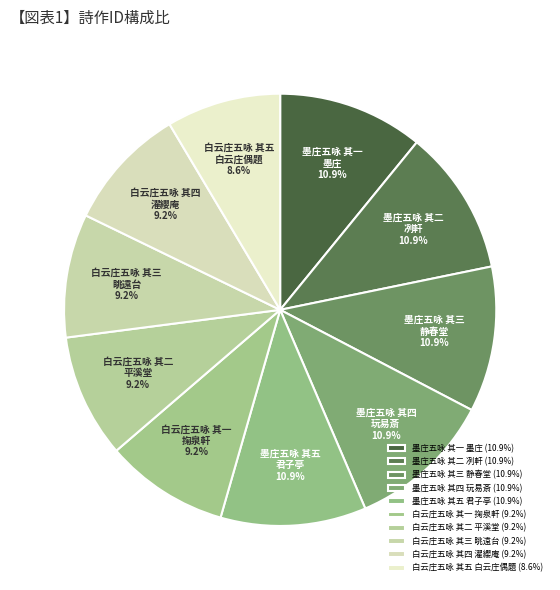

What is the ratio of the value at 墨庄五咏 其五 君子亭 to the value at 墨庄五咏 其二 冽軒?

1.0